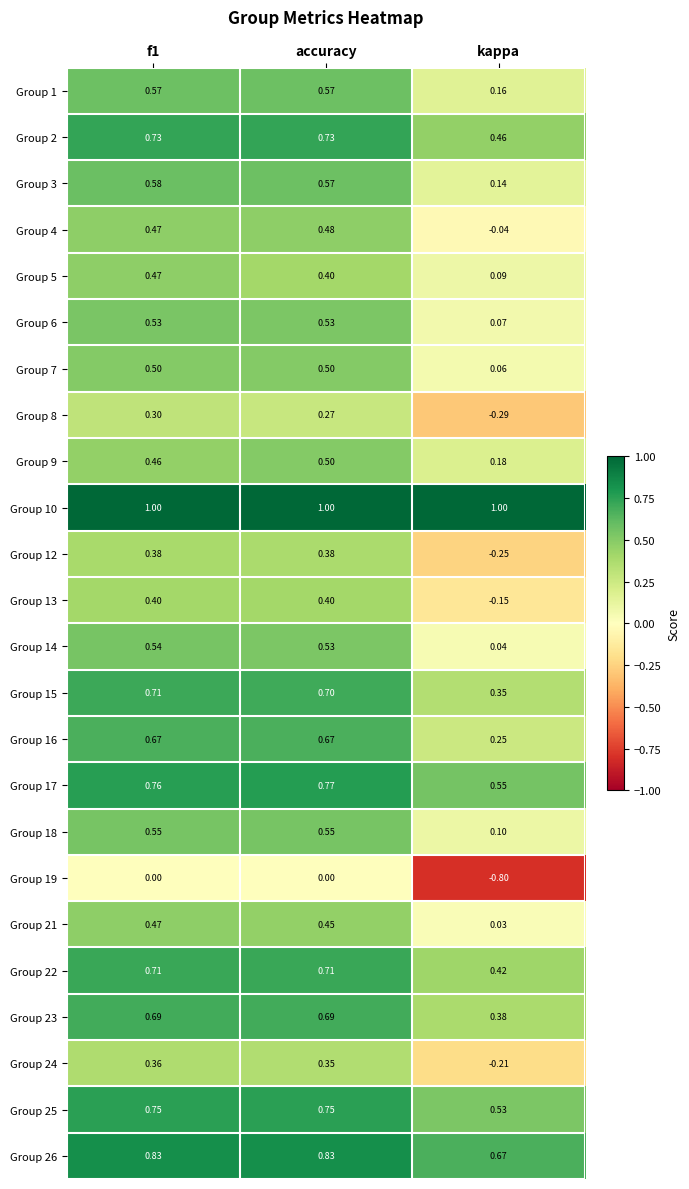

Is the value of Group 9 at f1 greater than the value of Group 7 at accuracy?

No